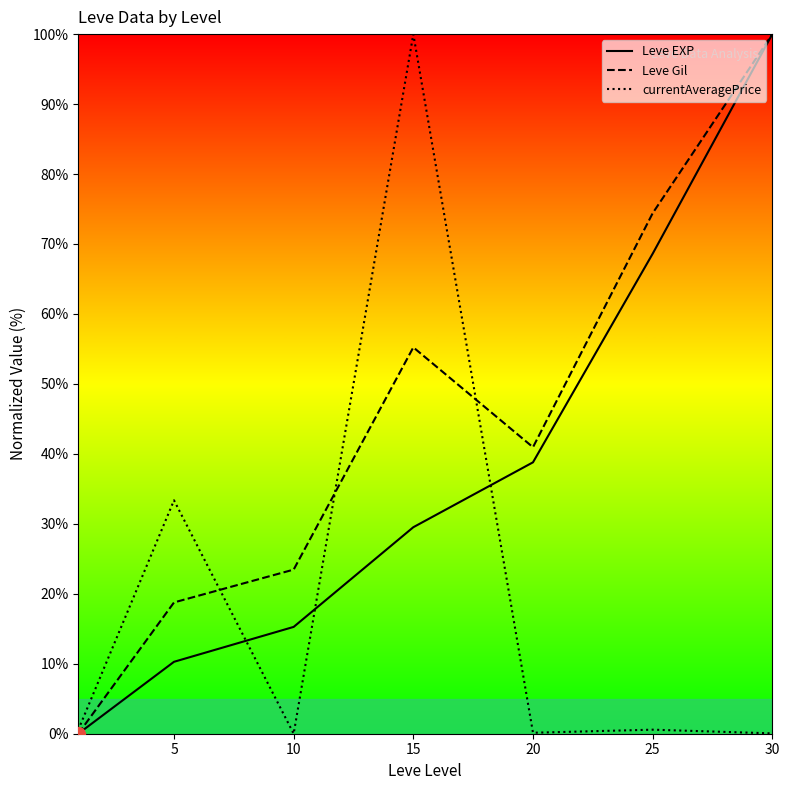

At which category is the sum across all series the highest?

30